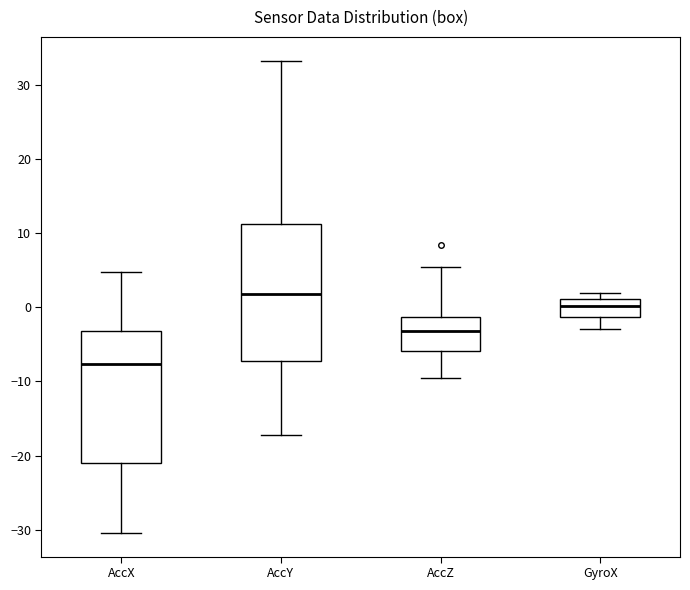

Where does the median line of the box for AccX sit on the y-axis? The values are not printed on the chart, so give them approximately, as read against the axis.

-8